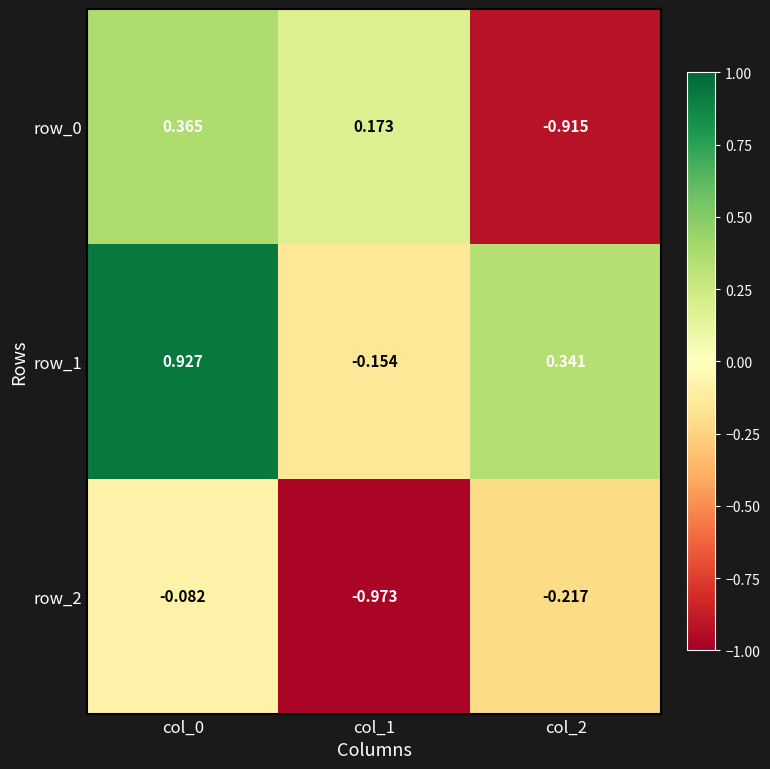

Is the value of row_1 at col_2 greater than the value of row_2 at col_1?

Yes